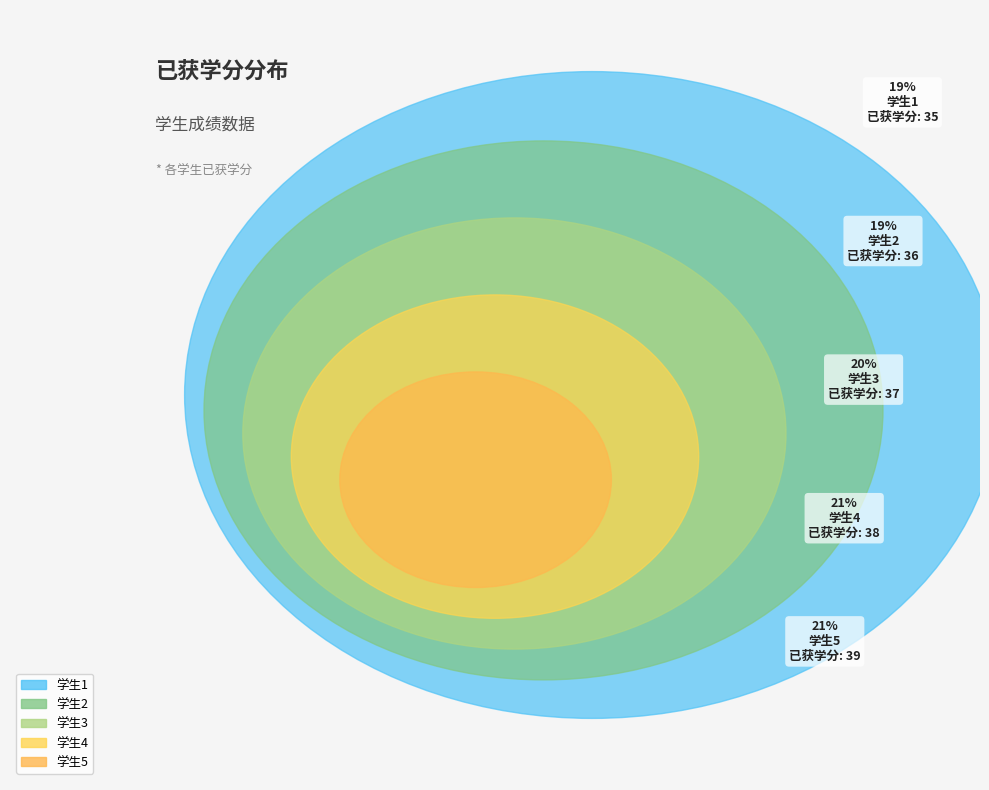

What percentage is the 学生4 slice, to the nearest percent?

21%